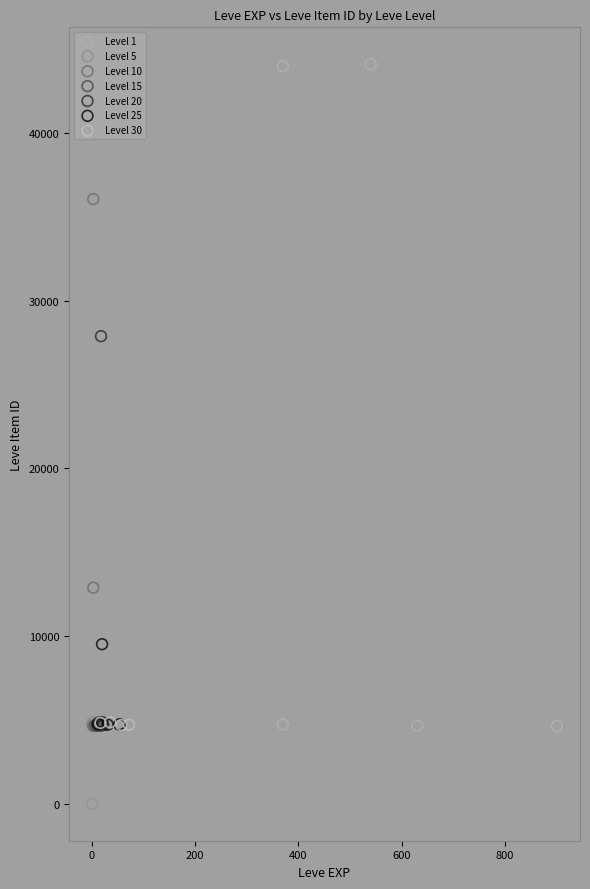

Which series reaches the maximum Y coordinate?

Level 1